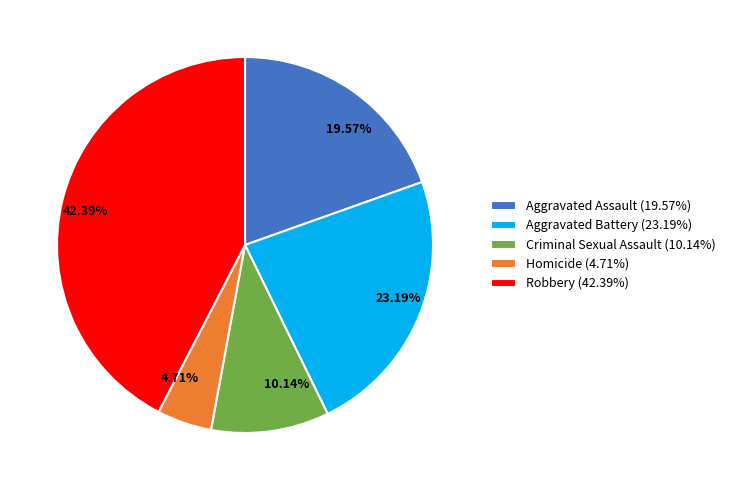

Does Criminal Sexual Assault account for over 50% of the chart?

No